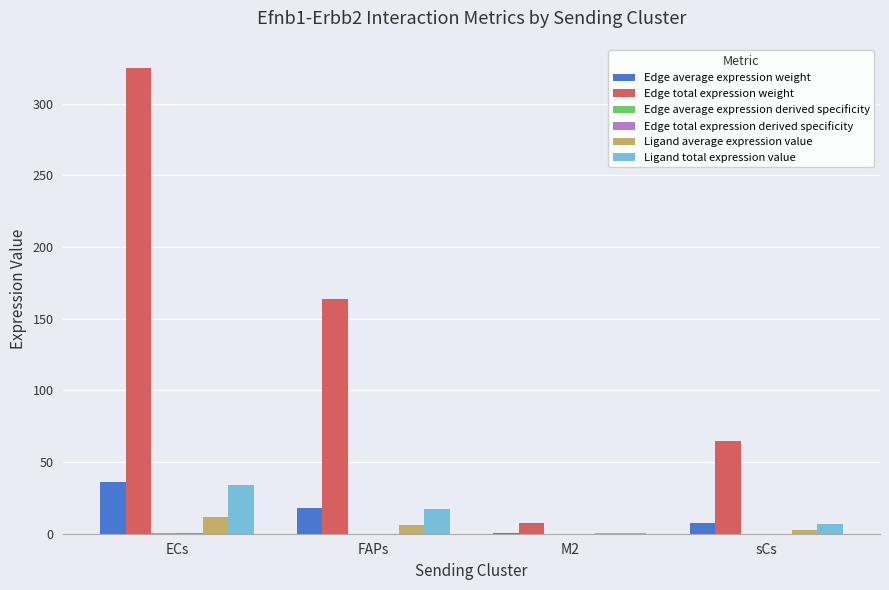

Which series has the largest total across all categories?

Edge total expression weight